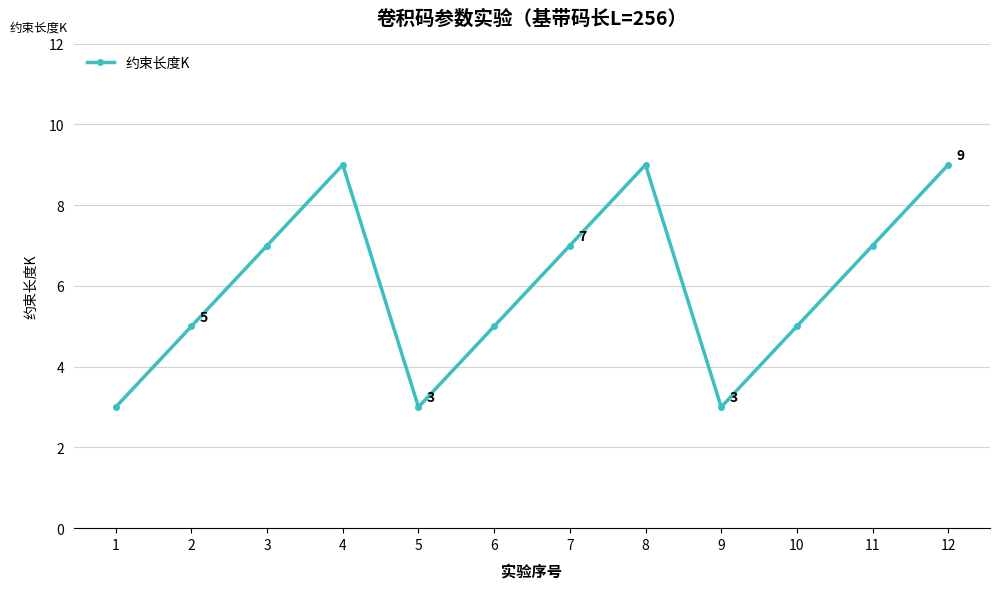

The chart shows a value of 5 at 2. True or false?

True